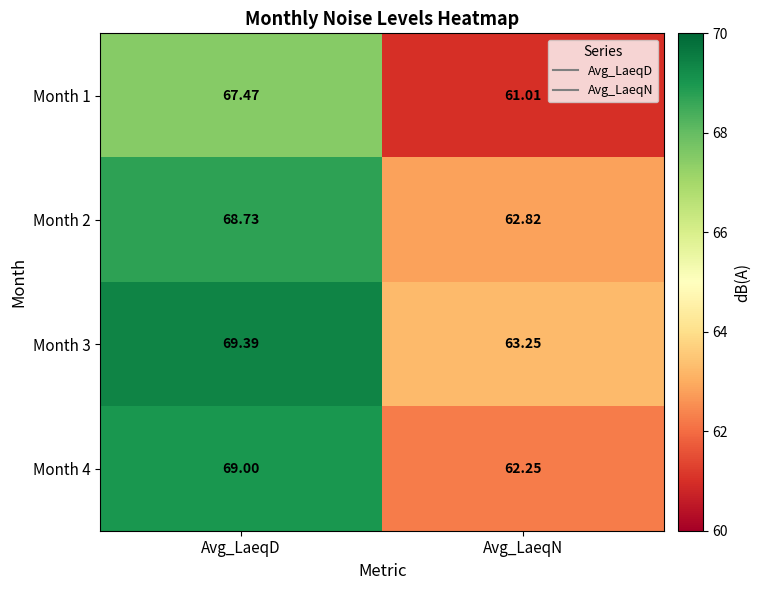

List the labels in order of Month 1 value, largest first.

Avg_LaeqD, Avg_LaeqN